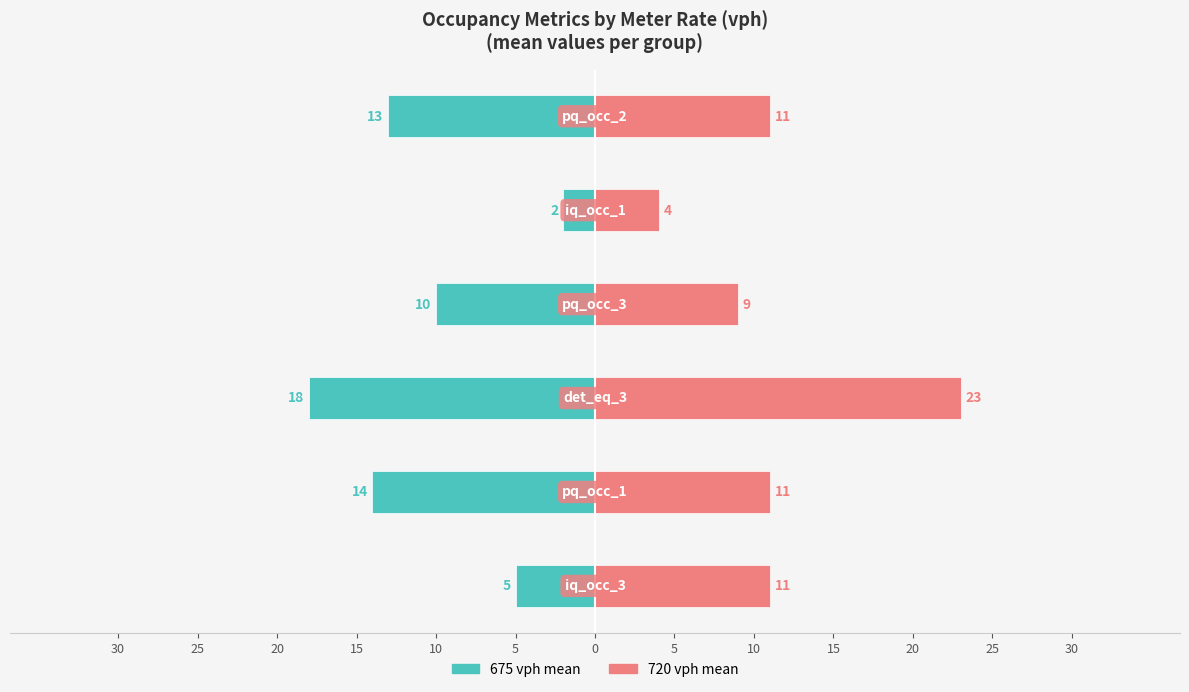

At how many categories does at least one series exceed -14?

6